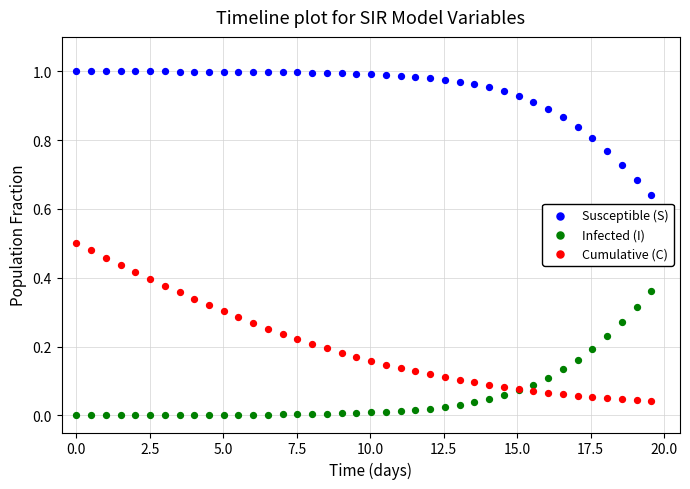

What is the X range (max minus min) for the scatter plot?

19.6